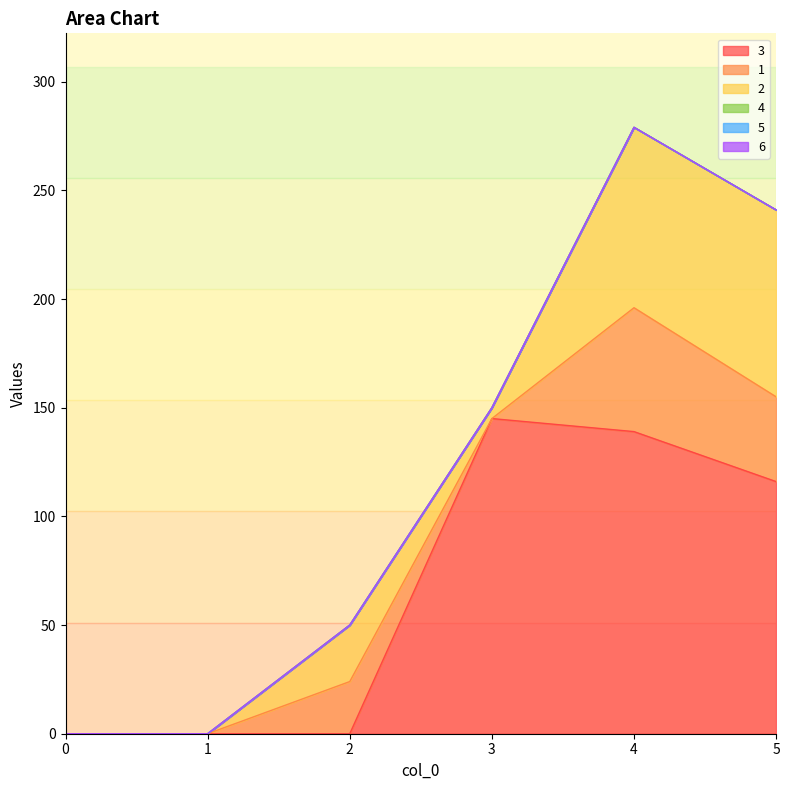

What are all the series names shown in the legend?

3, 1, 2, 4, 5, 6